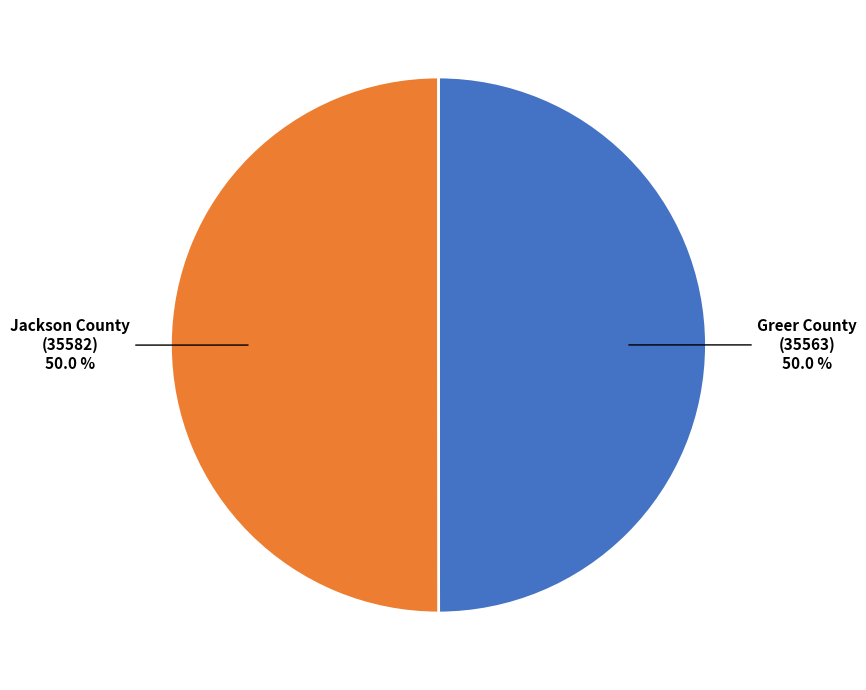

How many slices are in this pie chart?

2